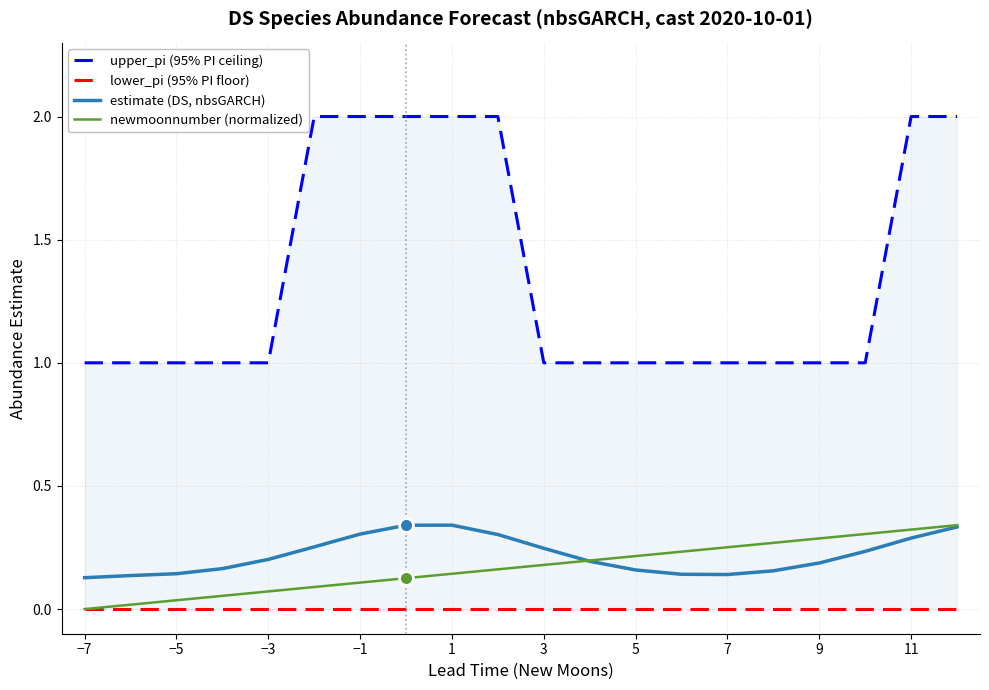

In estimate (DS, nbsGARCH), how many points are higher than both neighbors (excluding endpoints)?

1